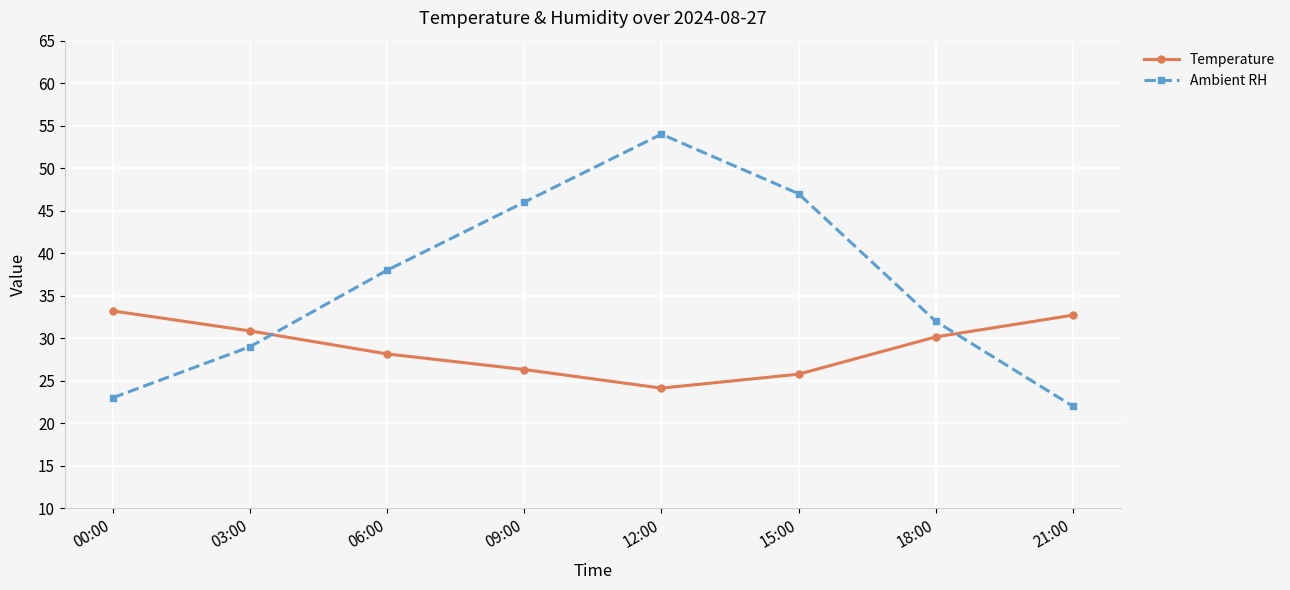

True or false: Ambient RH and Temperature cross at least once.

True